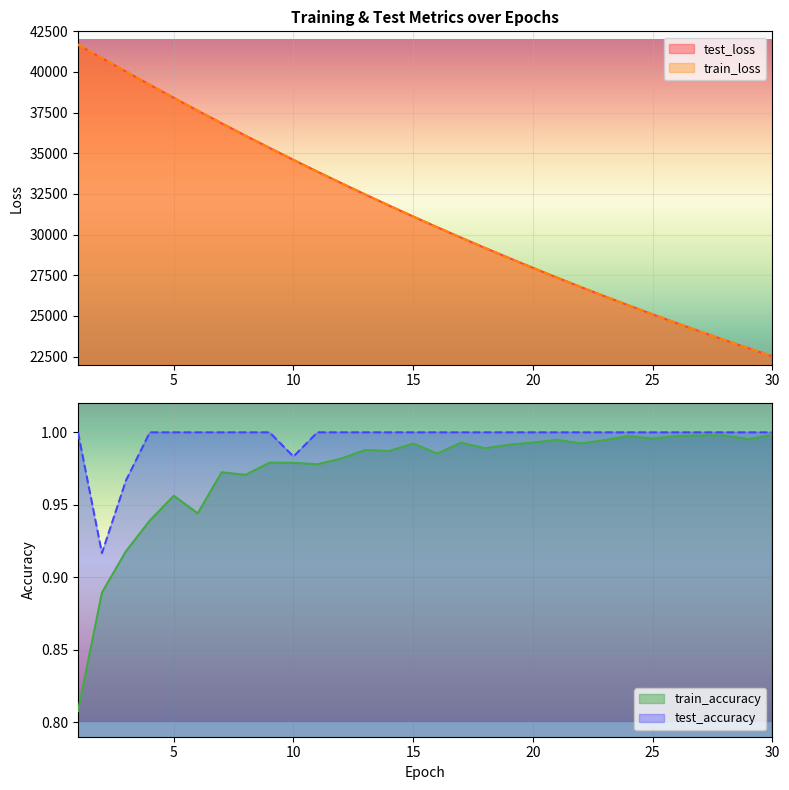

How many interior local valleys does the train_accuracy series have?

9